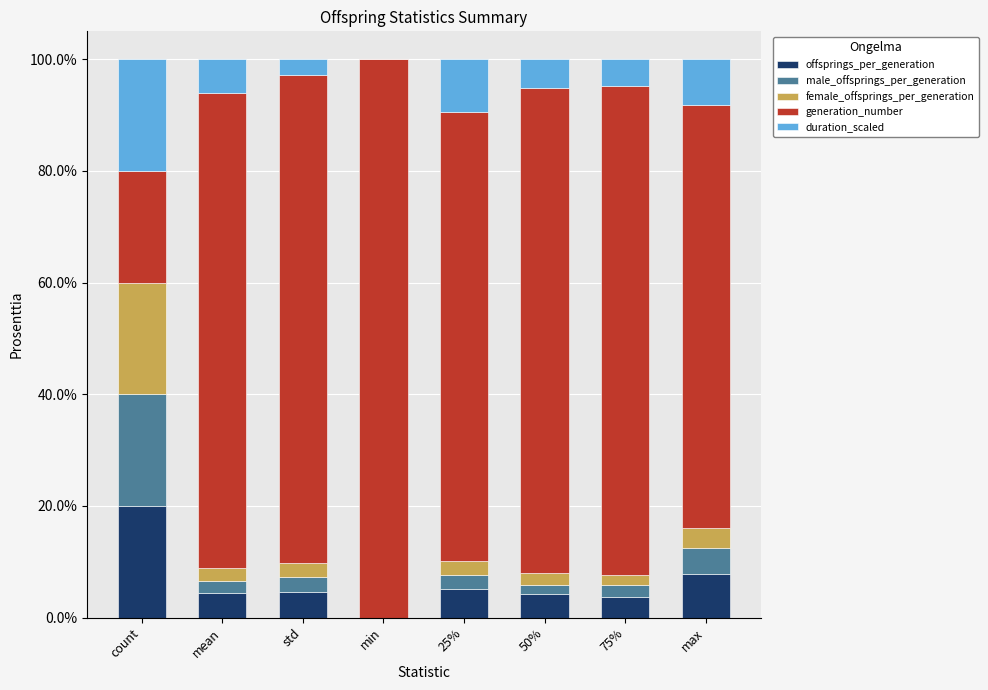

Which category has the highest value in the offsprings_per_generation series?

count